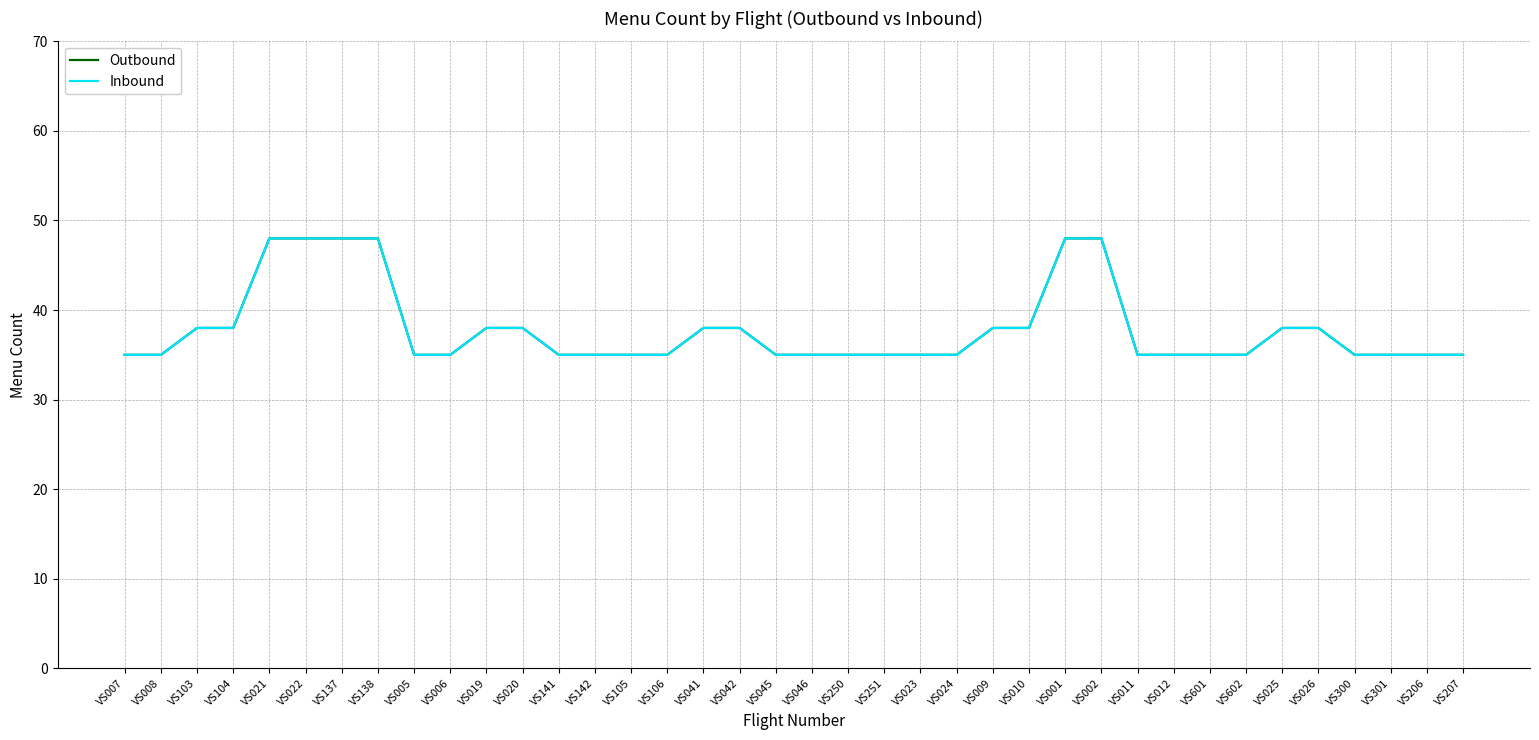

Is this an area chart (filled region under the line)?

No